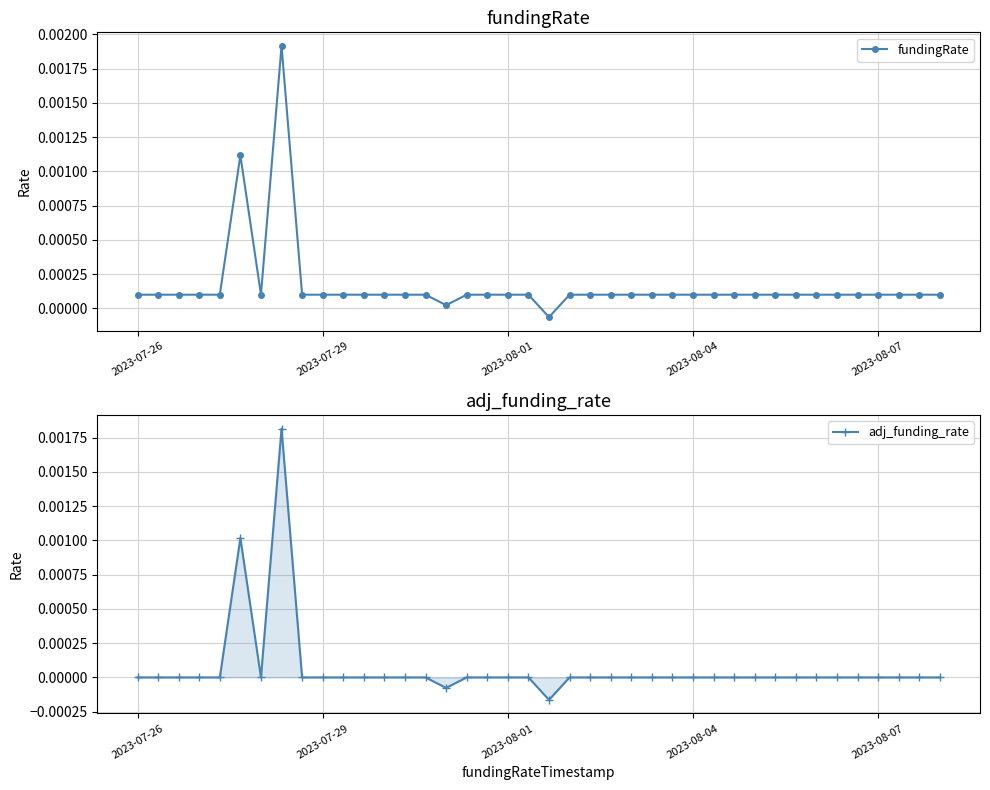

How many interior local peaks does the adj_funding_rate series have?

2